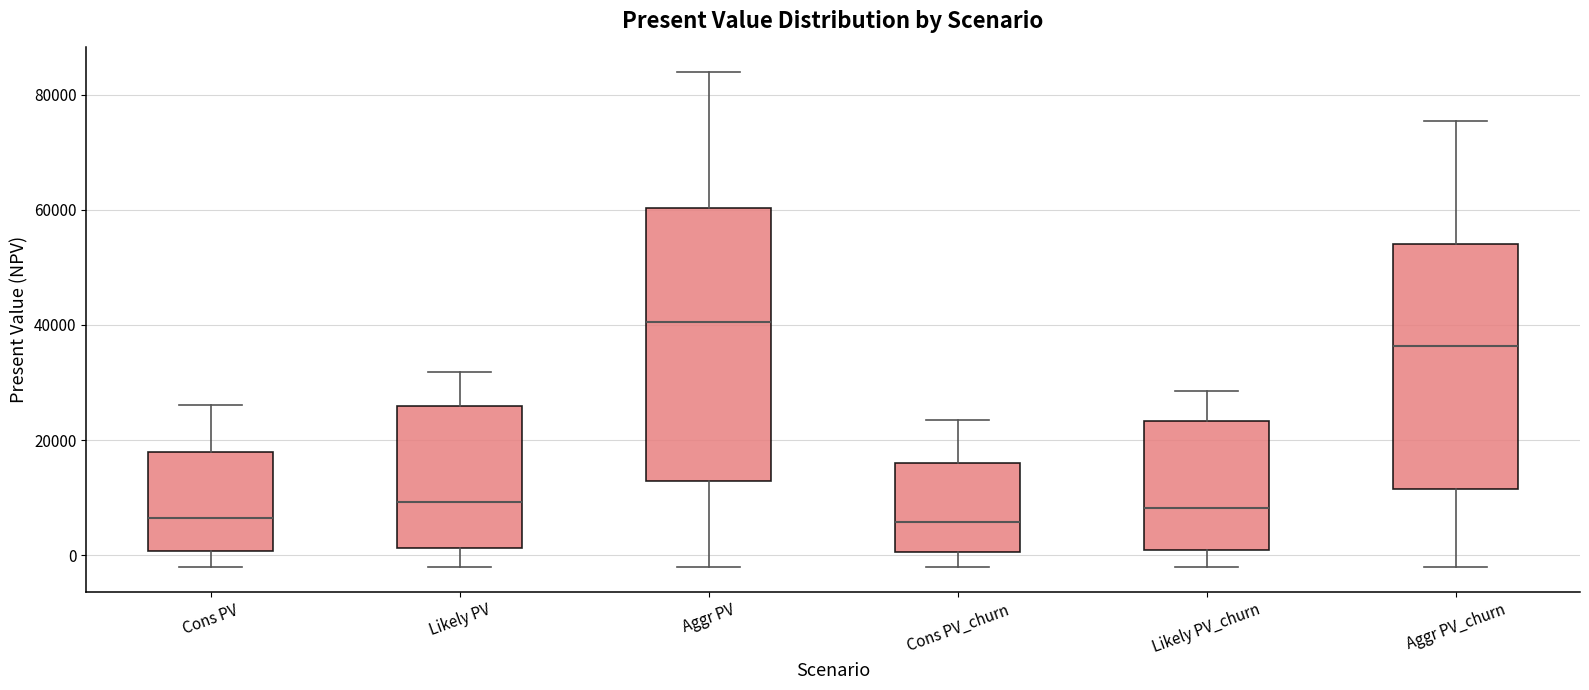

Which box is the tallest, from its lower edge to its upper edge?

Aggr PV